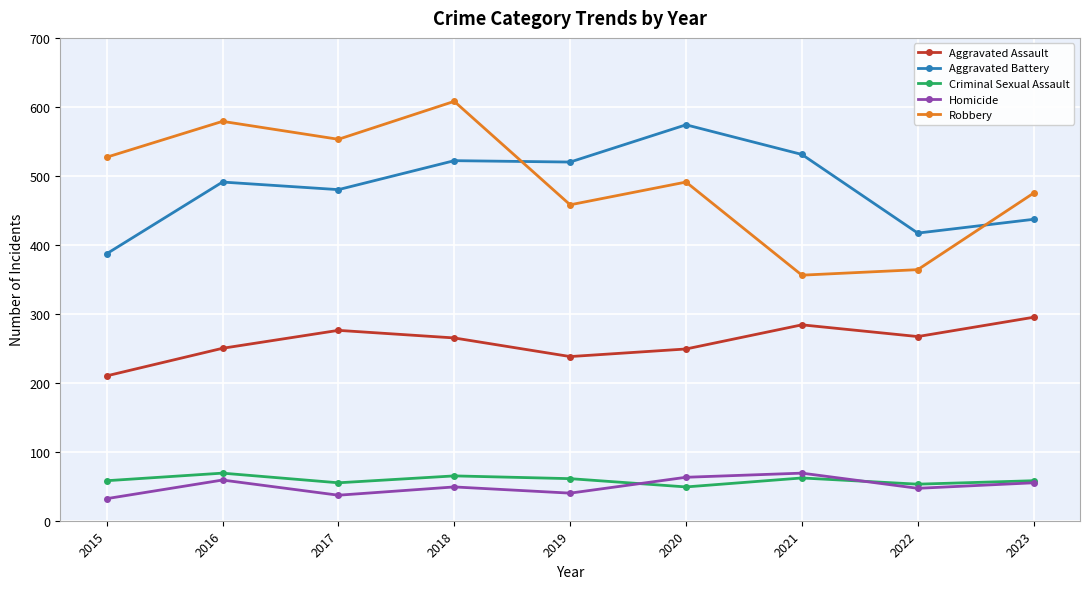

The Criminal Sexual Assault series shows 53 at 2022. True or false?

True